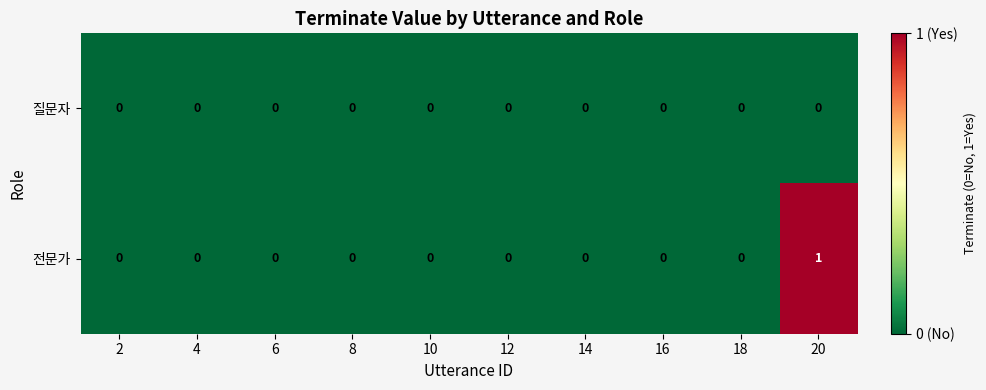

What is the total value across all series at 20?

1